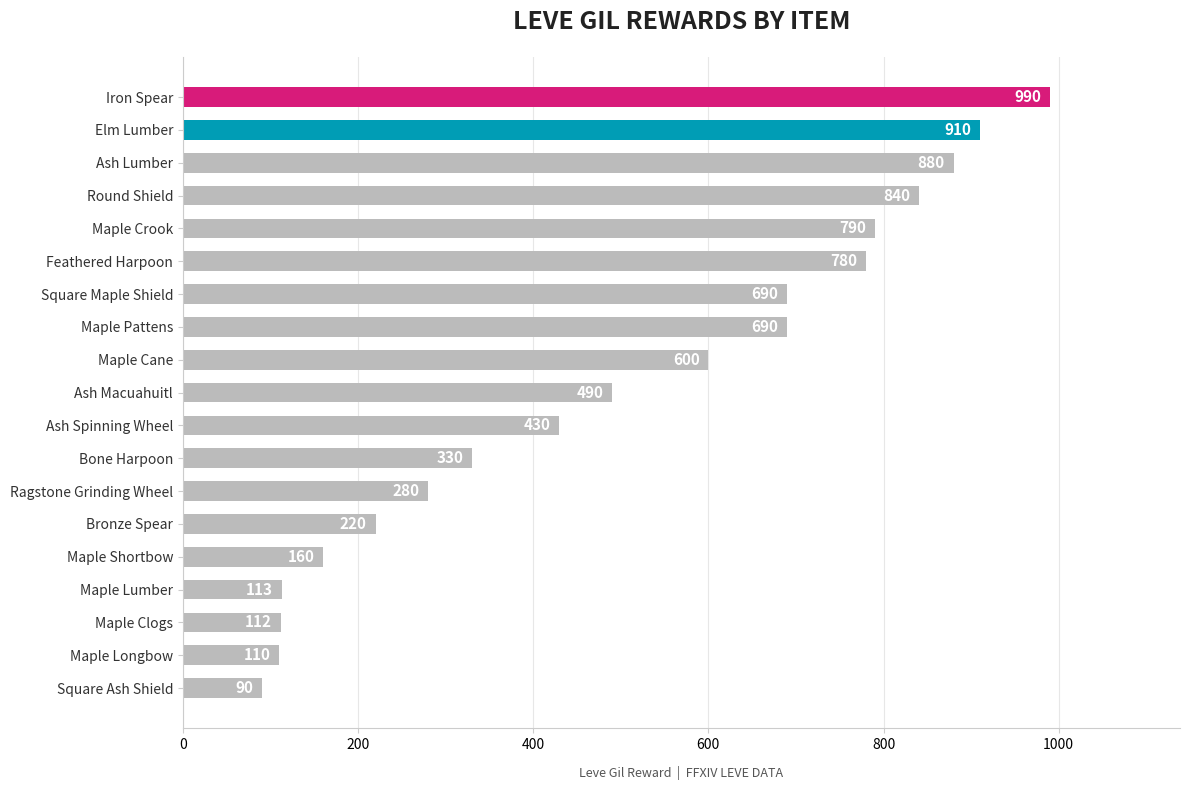

What is the smallest value displayed?

90